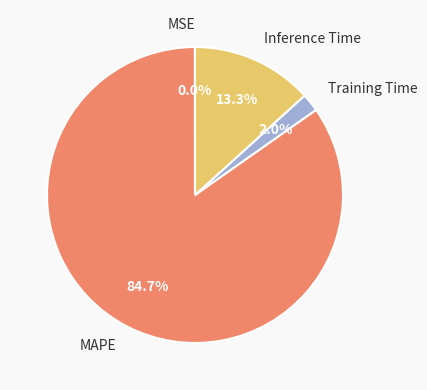

Does any single category account for the majority?

Yes